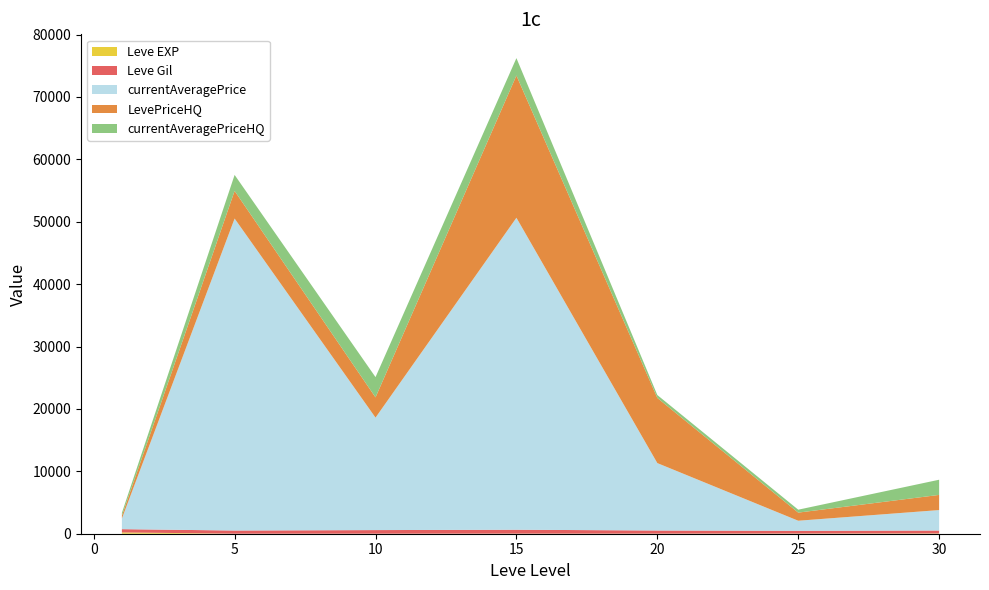

At which category is the sum across all series the highest?

15